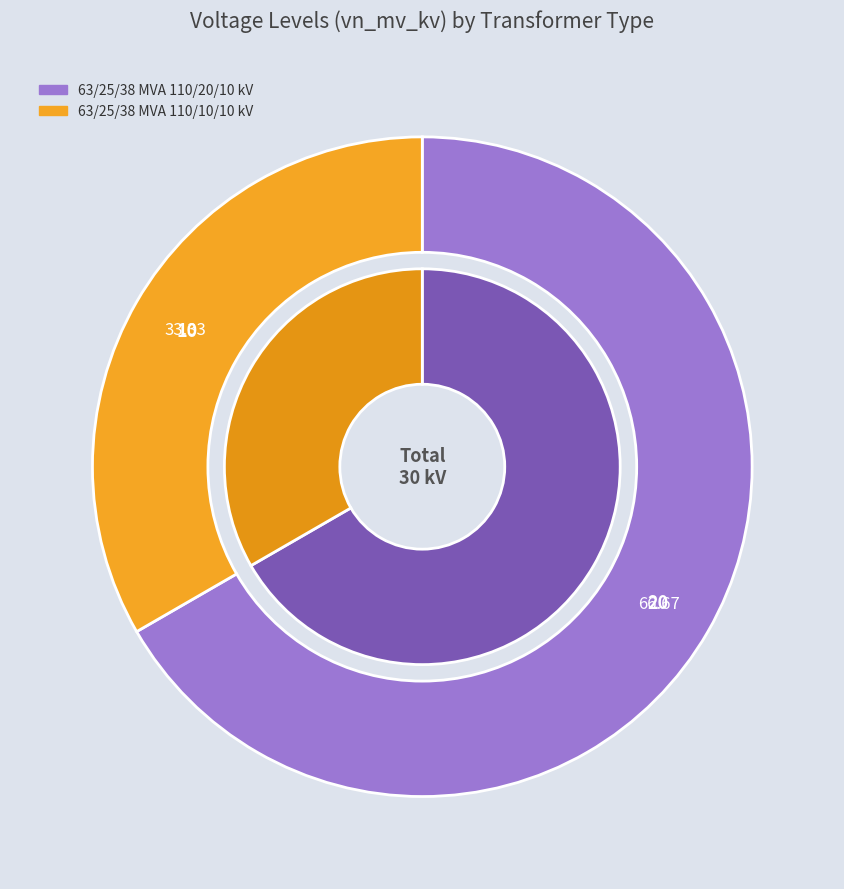

What percentage is the 63/25/38 MVA 110/10/10 kV slice, to the nearest percent?

33%